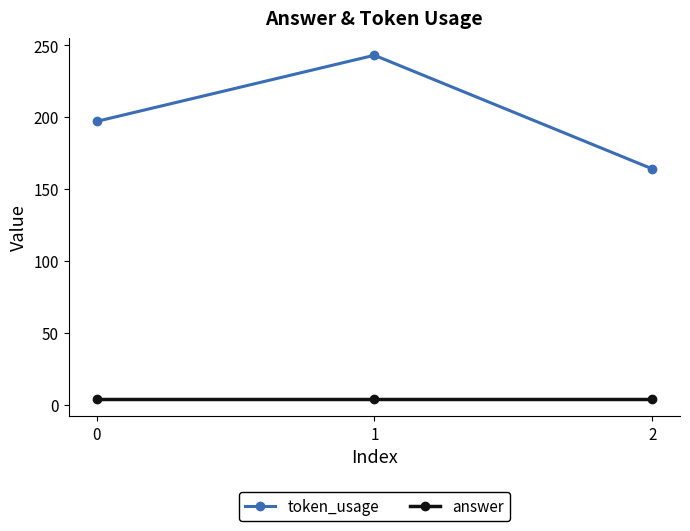

Count the token_usage values in the range 164 to 243.

3